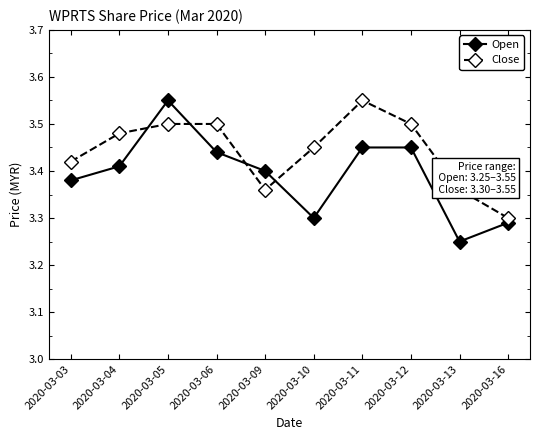

Where do Open and Close first cross each other?

2020-03-04 and 2020-03-05